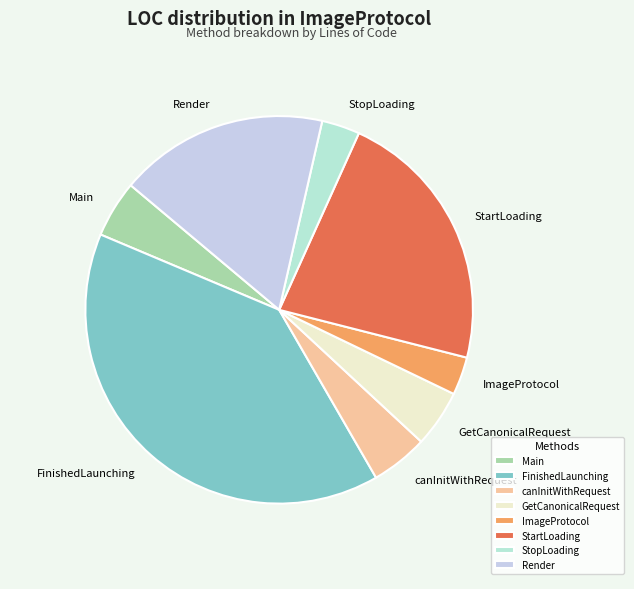

What is the ratio of the value at FinishedLaunching to the value at Main?

8.3